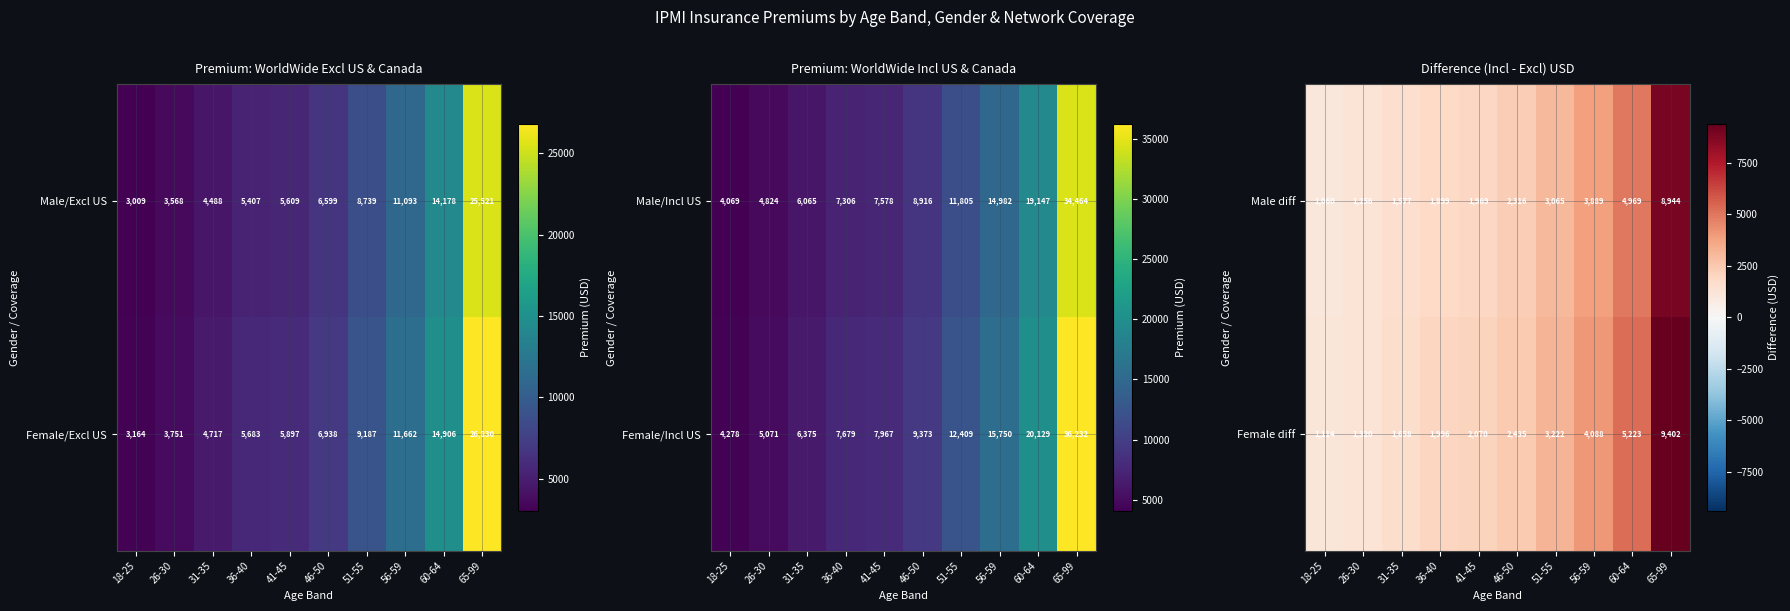

At which label does Female diff reach its minimum?

18-25